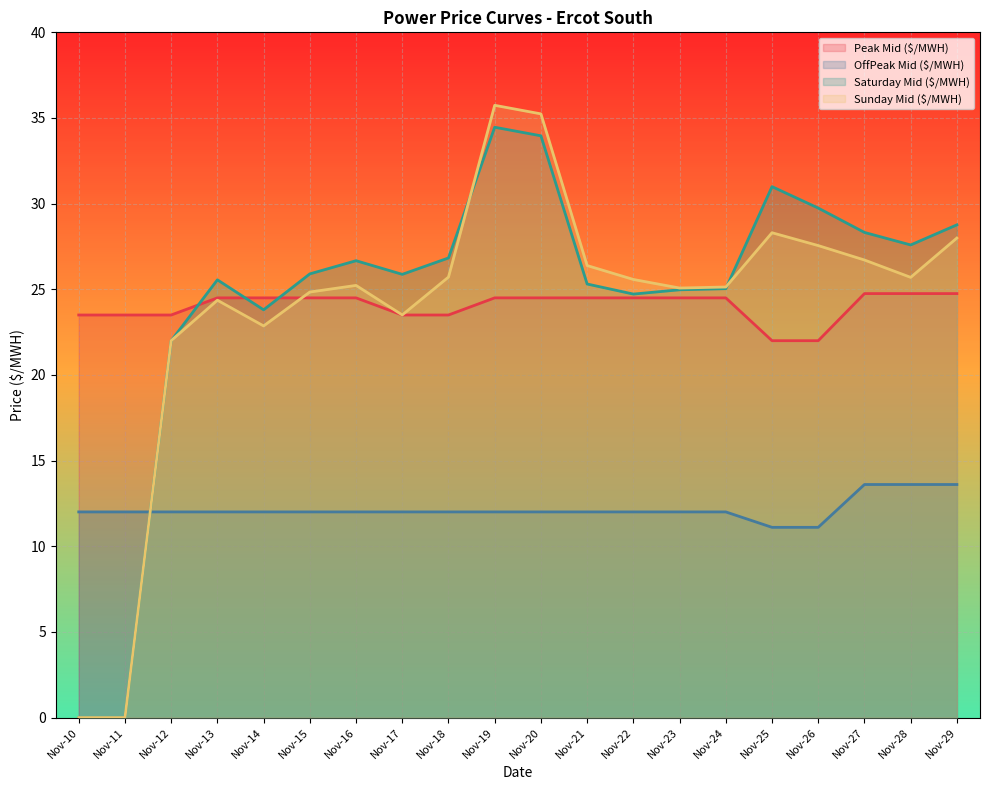

At which category does the chart reach its minimum across all series?

Nov-10